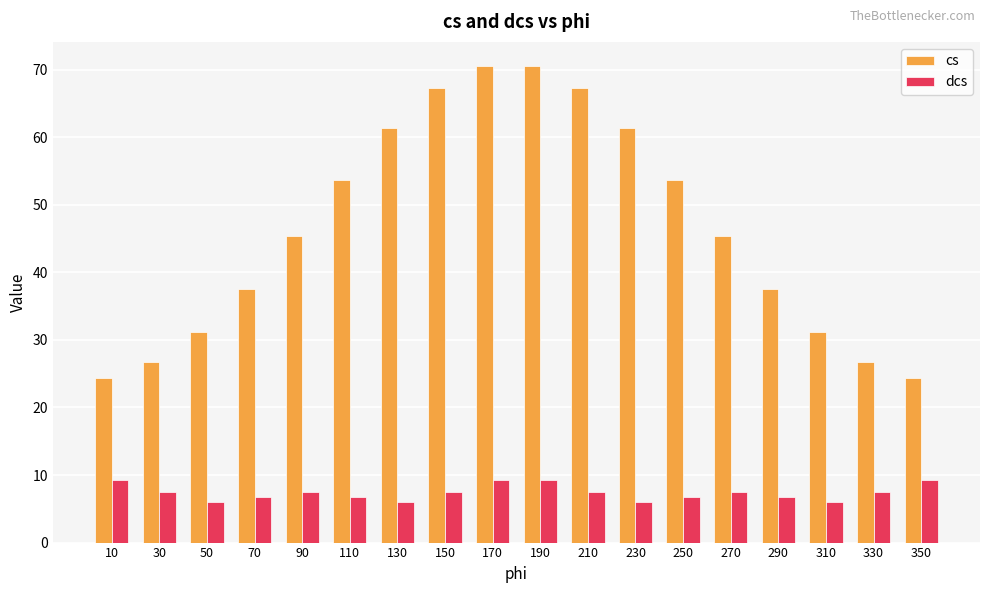

How many bars are there in each group?

2